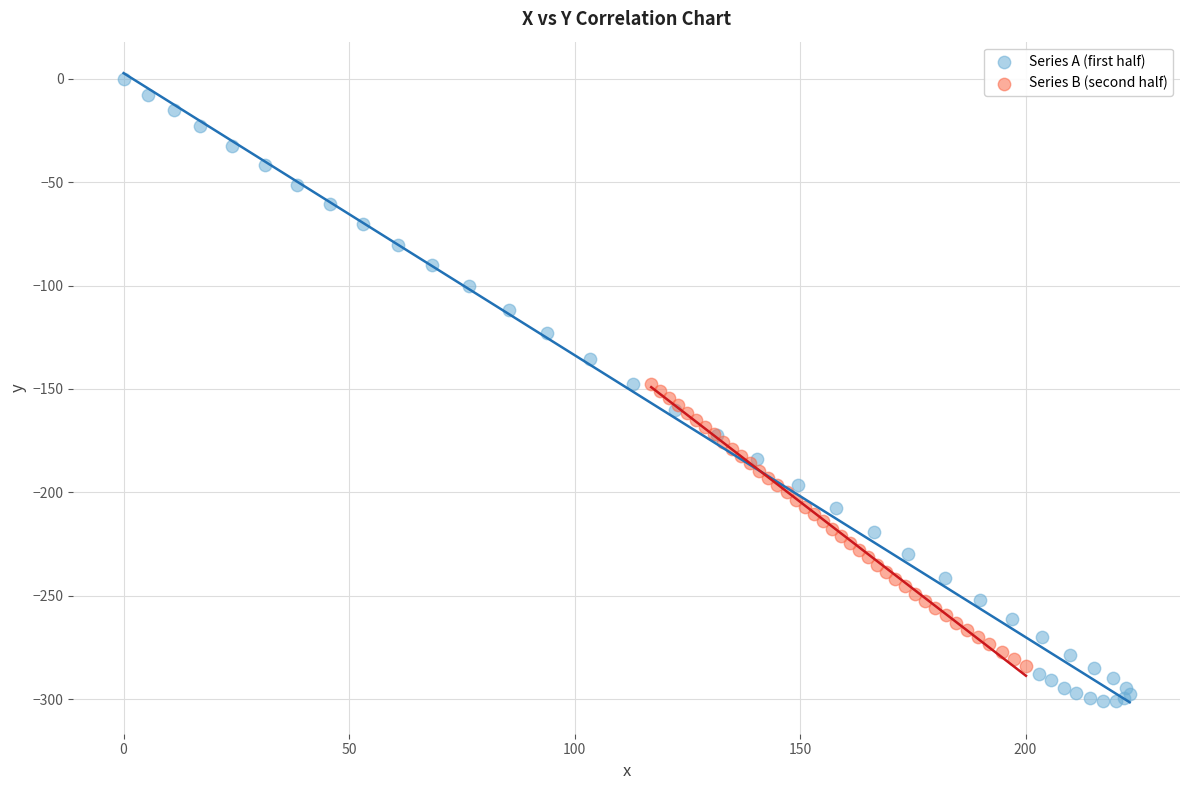

Which series has the largest Y range (max minus min)?

Series A (first half)